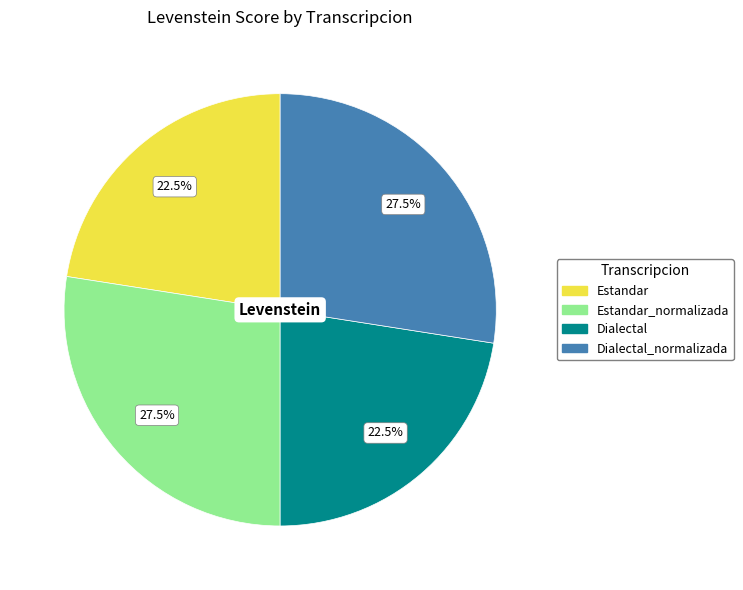

To the nearest percent, what is the difference between the largest and smallest slice percentages?

5%